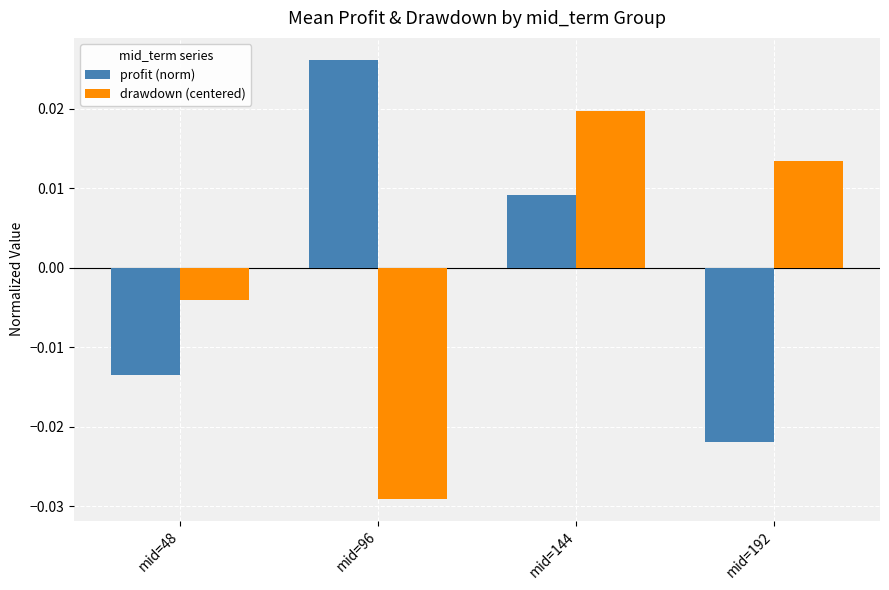

Between mid=96 and mid=192, which series saw the biggest shift?

profit (norm)